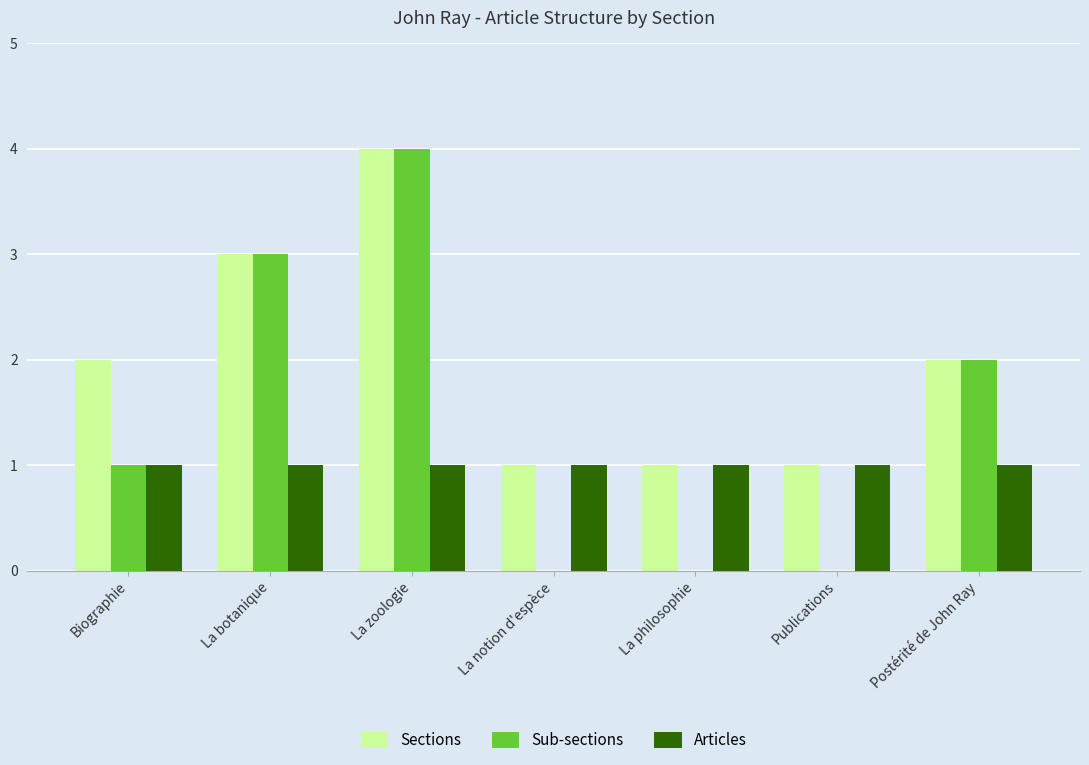

At which label is Sub-sections closest to 2?

Postérité de John Ray